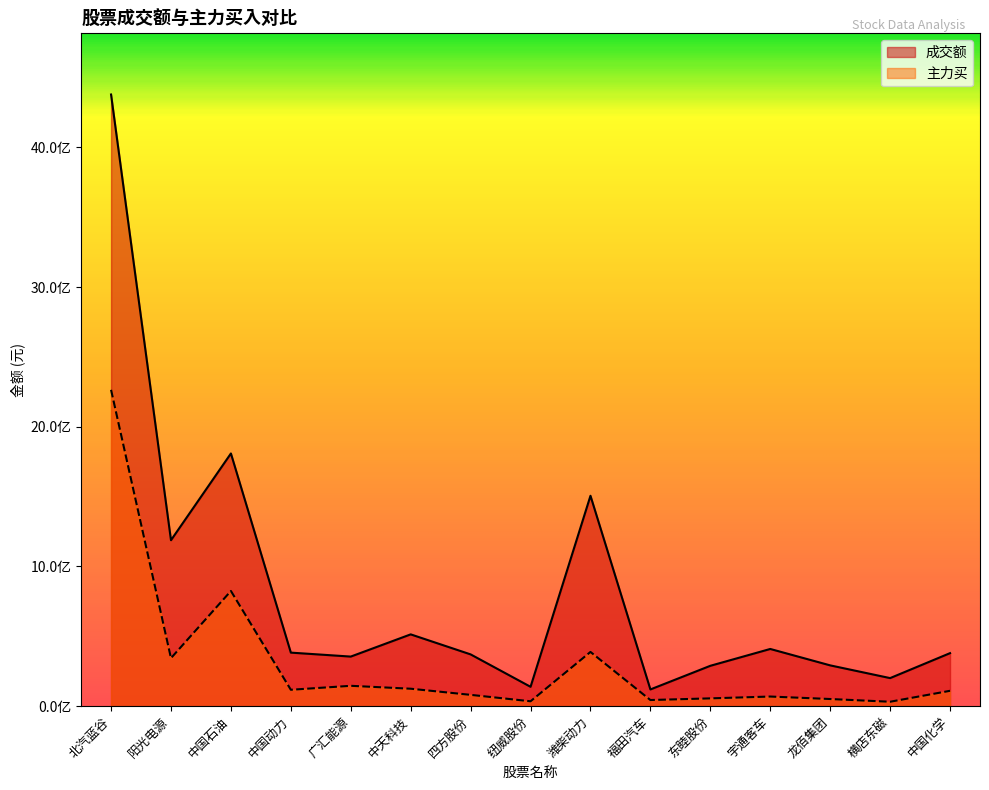

Where is the first local maximum for 主力买?

中国石油